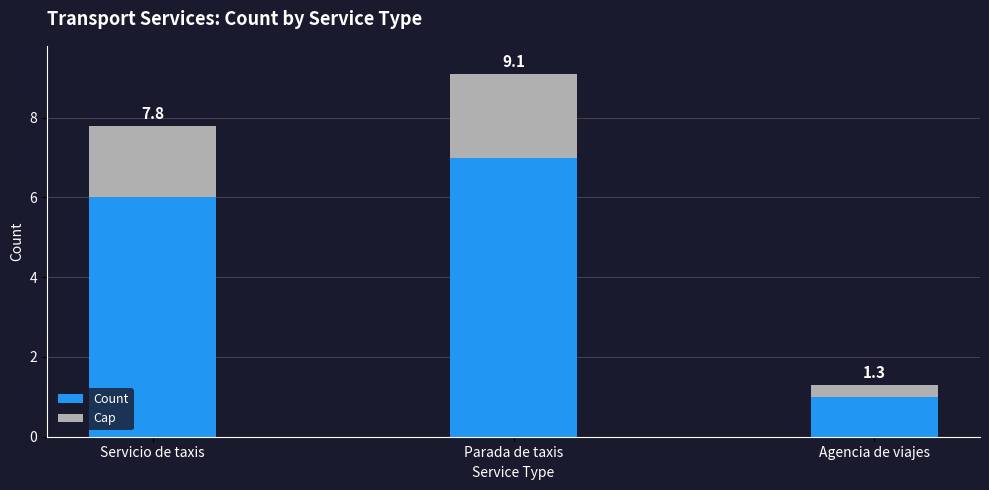

What position from the left is Agencia de viajes?

3